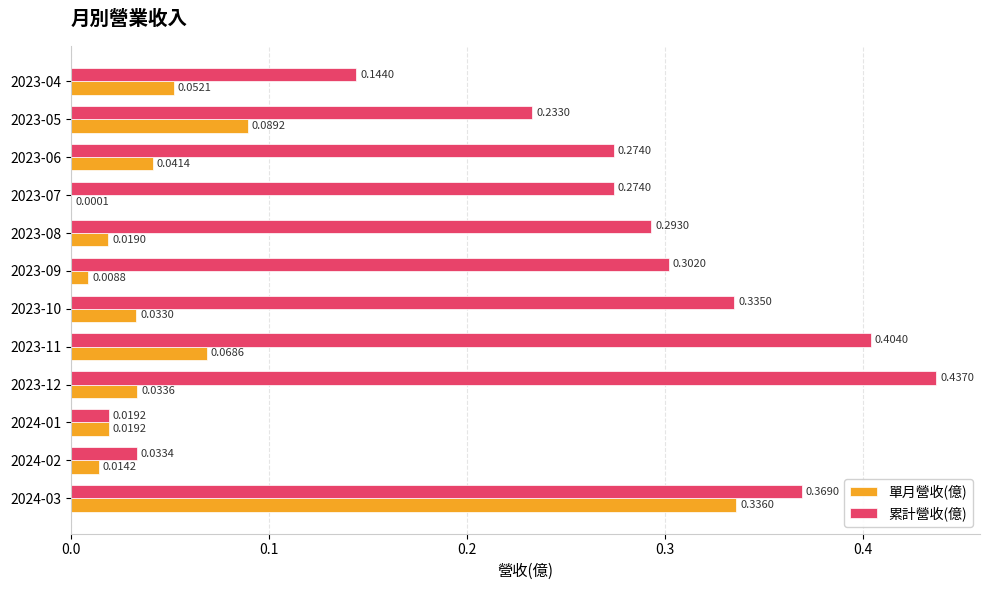

What are all the series names shown in the legend?

單月營收(億), 累計營收(億)